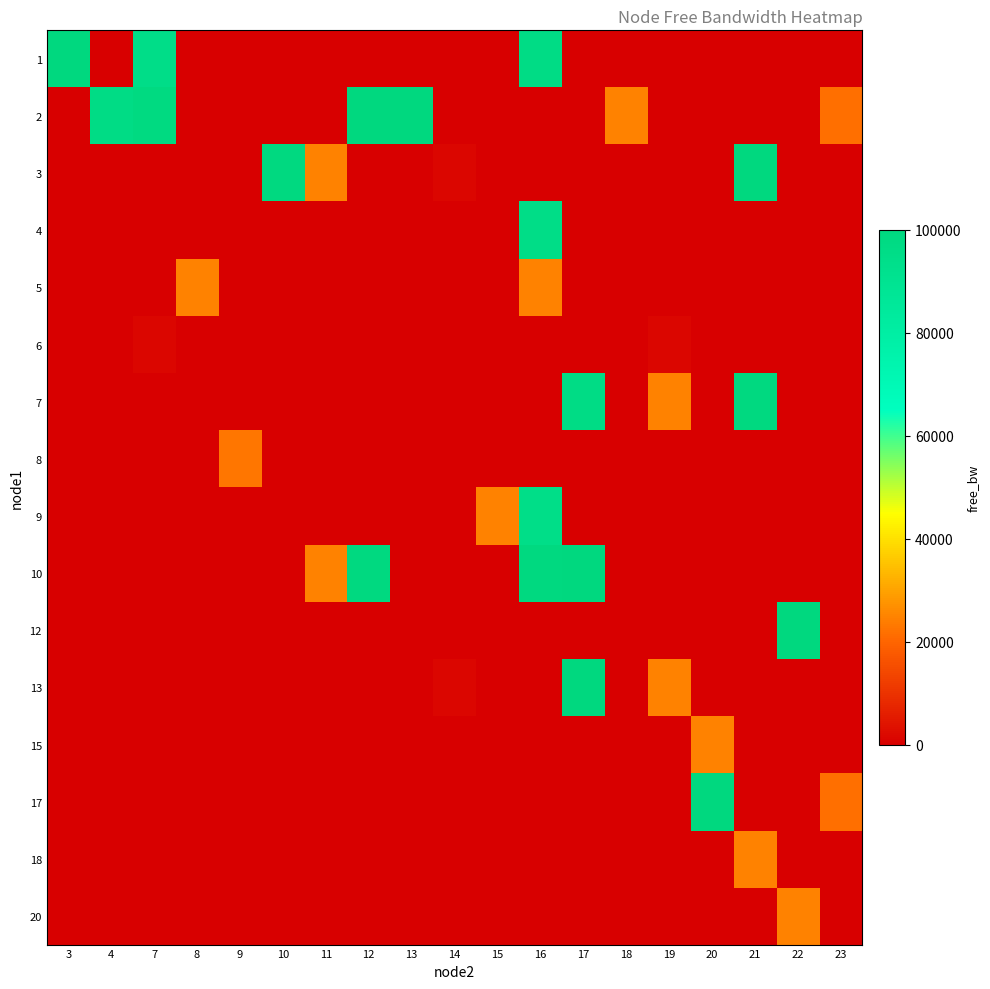

Count the number of data series in this chart.

16